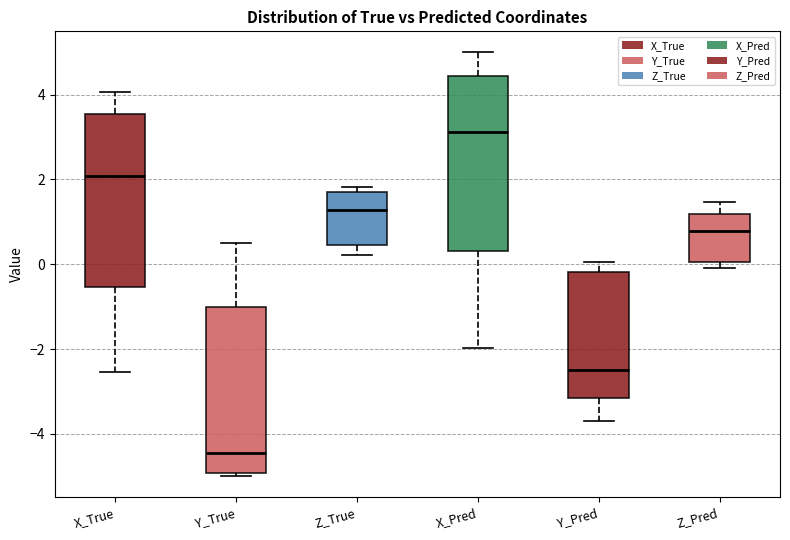

Reading left to right, transcribe this box plot: for each box, give where its median line is, the range the box spans, and where its two whiskers end, as read against the y-axis. The values are not printed on the chart, so give them approximately, as read against the axis.

X_True: median 2.0, box -0.6 to 3.6, whiskers -2.6 to 4.0
Y_True: median -4.4, box -5.0 to -1.0, whiskers -5.0 (just below the box's lower edge) to 0.6
Z_True: median 1.2, box 0.4 to 1.6, whiskers 0.2 to 1.8
X_Pred: median 3.2, box 0.4 to 4.4, whiskers -2.0 to 5.0
Y_Pred: median -2.4, box -3.2 to -0.2, whiskers -3.8 to 0.0
Z_Pred: median 0.8, box 0.0 to 1.2, whiskers 0.0 (just below the box's lower edge) to 1.4